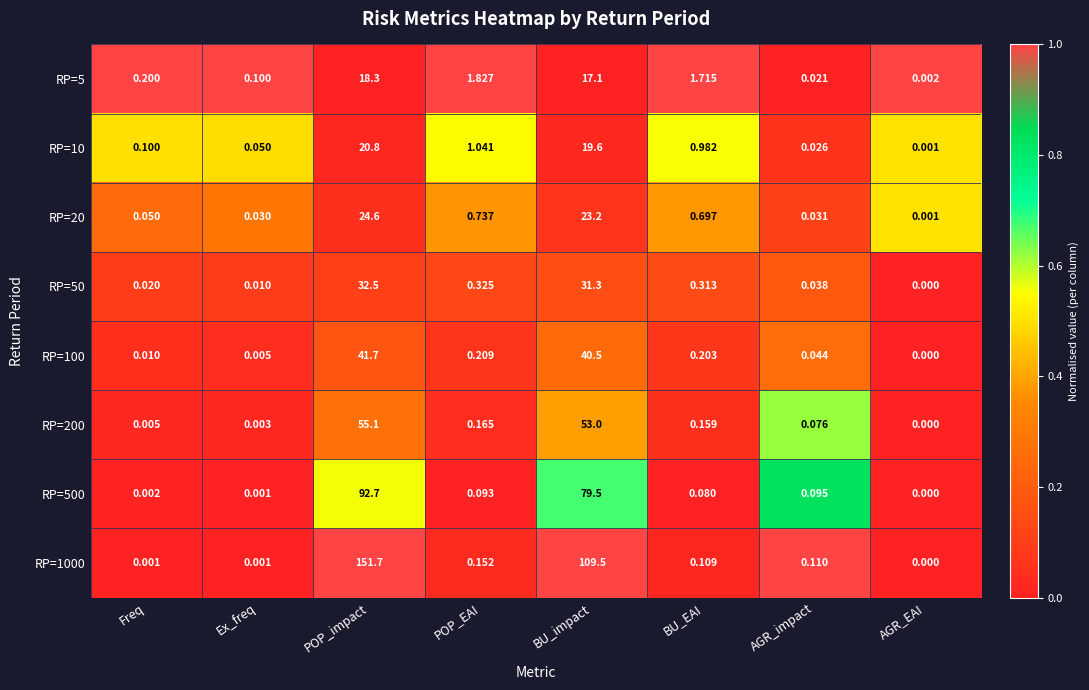

Between POP_impact and AGR_impact, which series saw the biggest shift?

RP=1000